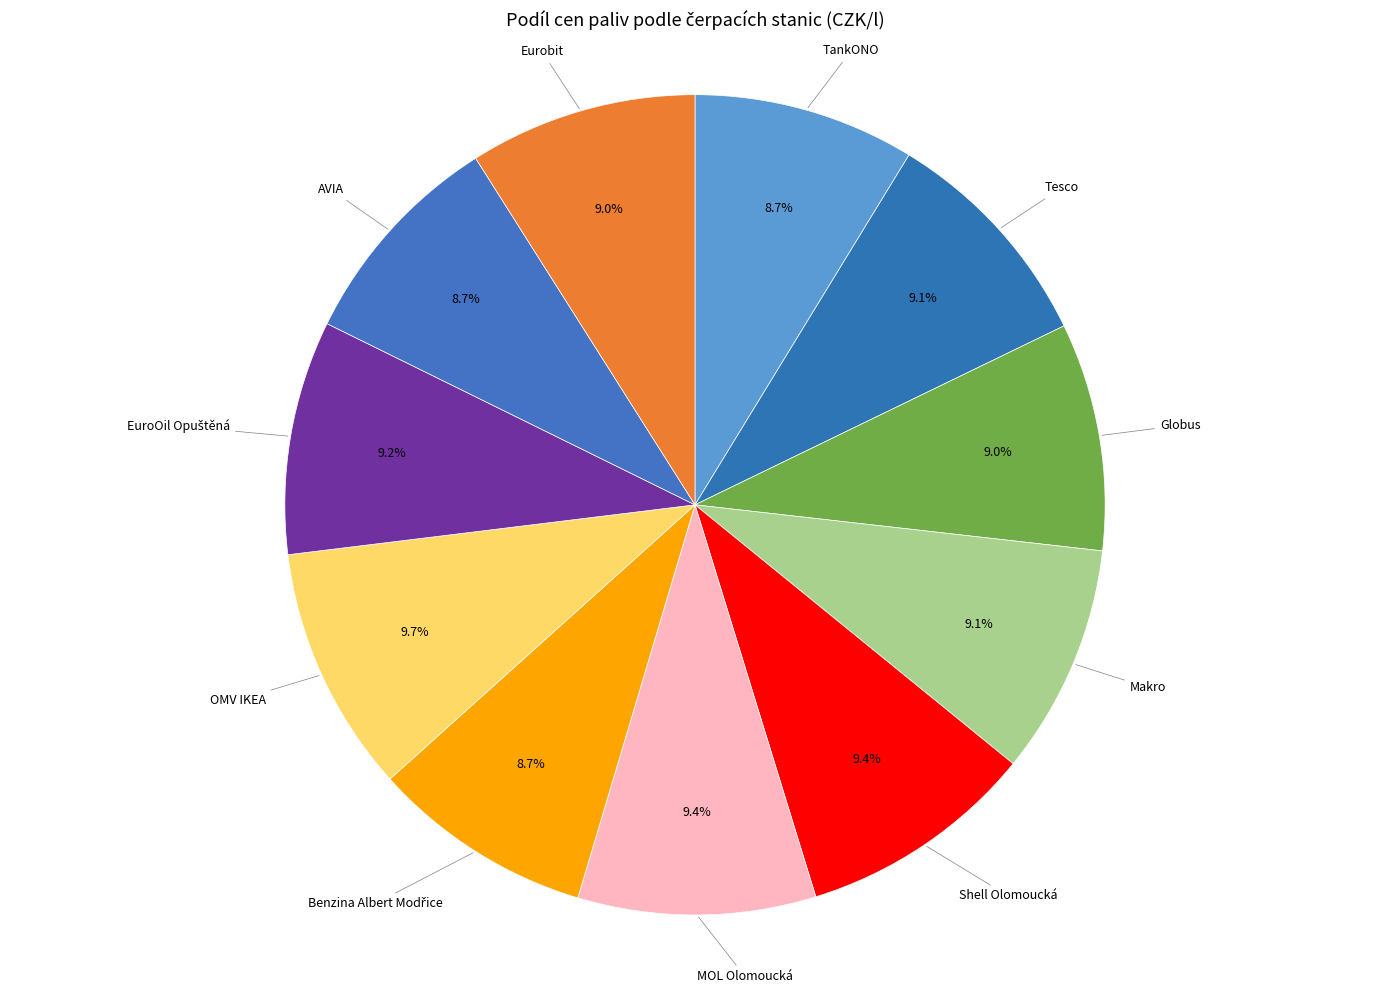

Count the number of slices in the pie.

11